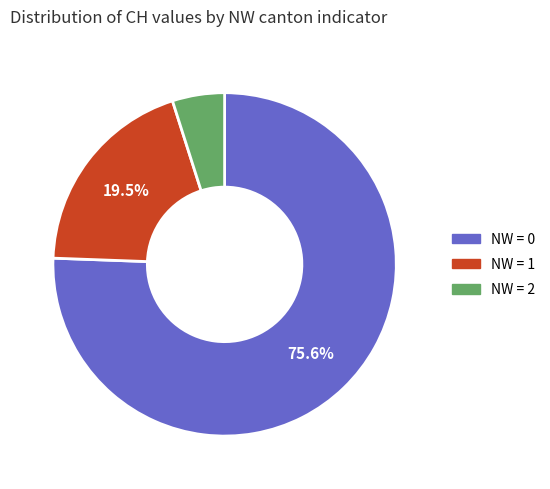

Does any single category account for the majority?

Yes